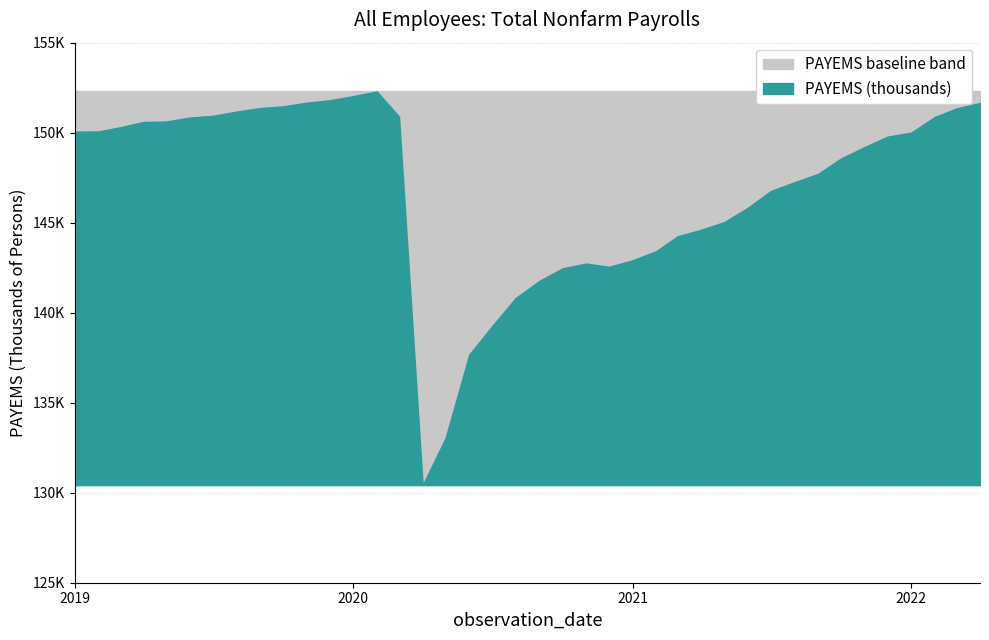

Reading left to right, transcribe all the data shown in this chart.

2019-01-01=150059	2019-02-01=150065	2019-03-01=150295	2019-04-01=150593	2019-05-01=150621	2019-06-01=150839	2019-07-01=150936	2019-08-01=151171	2019-09-01=151365	2019-10-01=151460	2019-11-01=151668	2019-12-01=151795	2020-01-01=152031	2020-02-01=152292	2020-03-01=150895	2020-04-01=130424	2020-05-01=133040	2020-06-01=137671	2020-07-01=139255	2020-08-01=140819	2020-09-01=141770	2020-10-01=142461	2020-11-01=142731	2020-12-01=142548	2021-01-01=142913	2021-02-01=143422	2021-03-01=144246	2021-04-01=144611	2021-05-01=145032	2021-06-01=145828	2021-07-01=146759	2021-08-01=147246	2021-09-01=147712	2021-10-01=148569	2021-11-01=149206	2021-12-01=149781	2022-01-01=150006	2022-02-01=150875	2022-03-01=151346	2022-04-01=151651